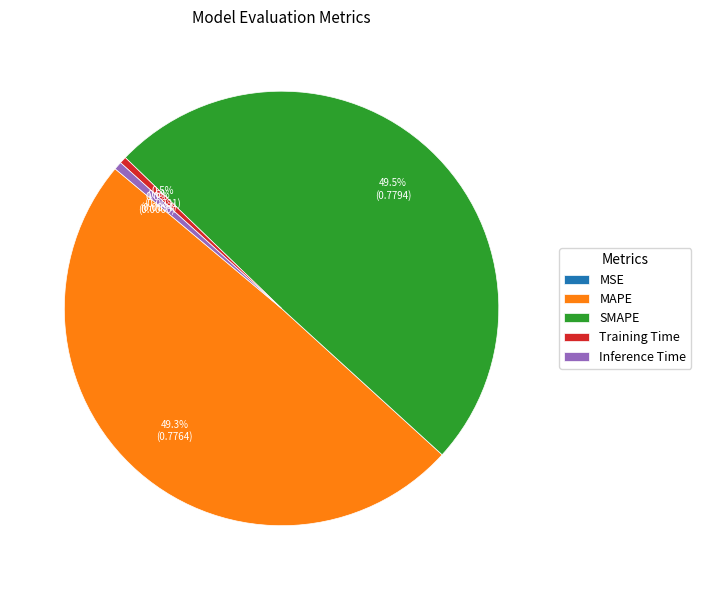

What portion of the pie excludes Training Time?

99.5%